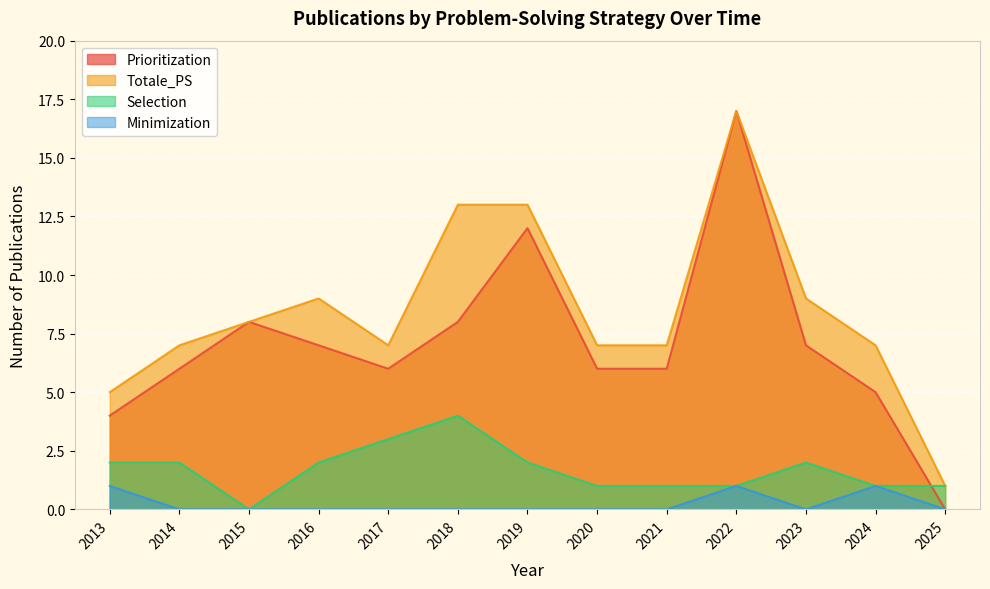

Where does the Selection series first go above 2?

2017